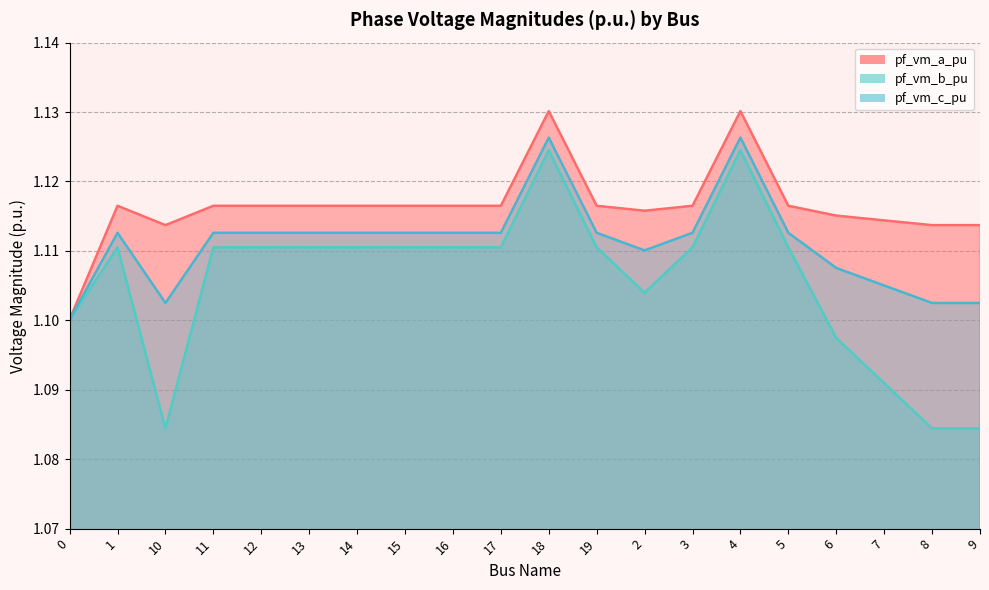

What is the label of the 17th point from the right?

11